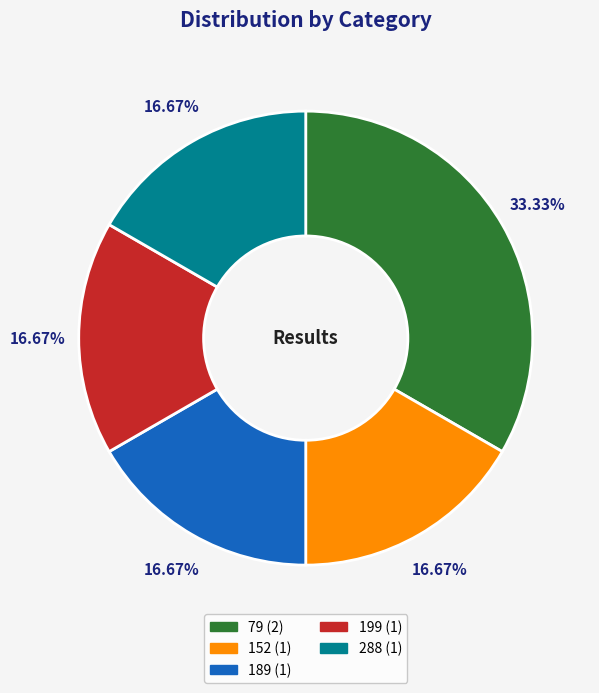

The 288 slice represents 7% of the pie. True or false?

False